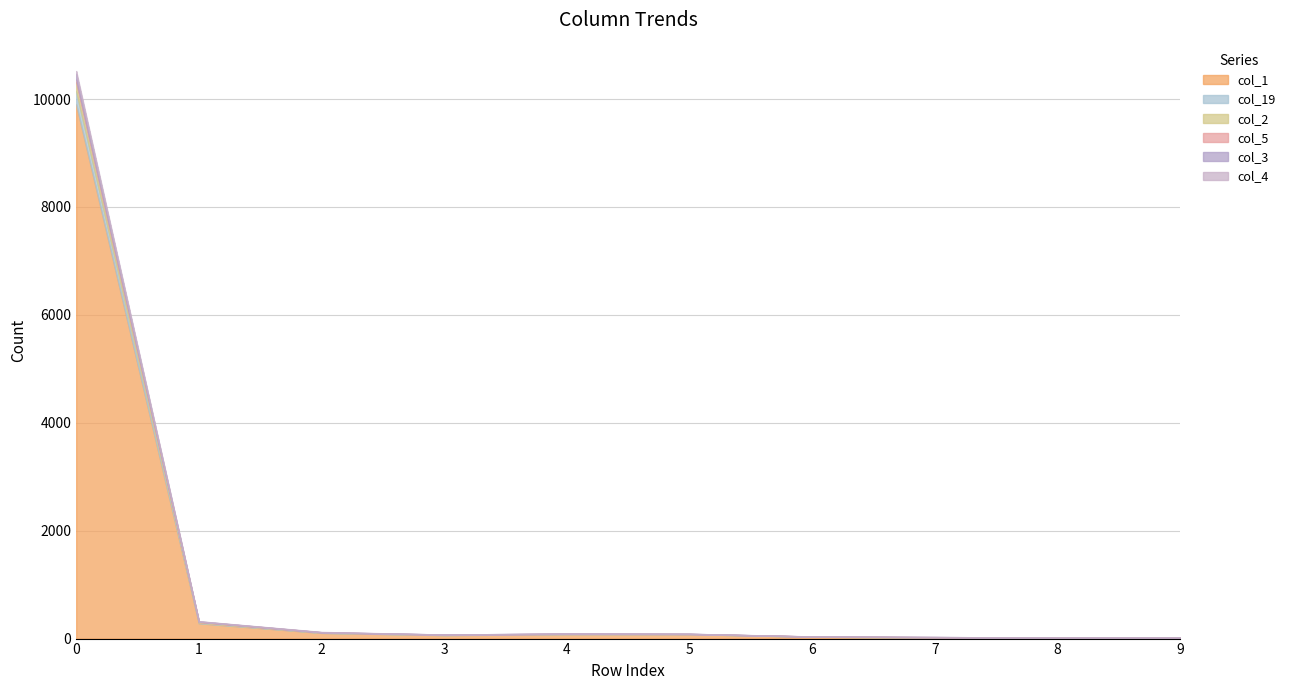

Where is the first local minimum for col_4?

1